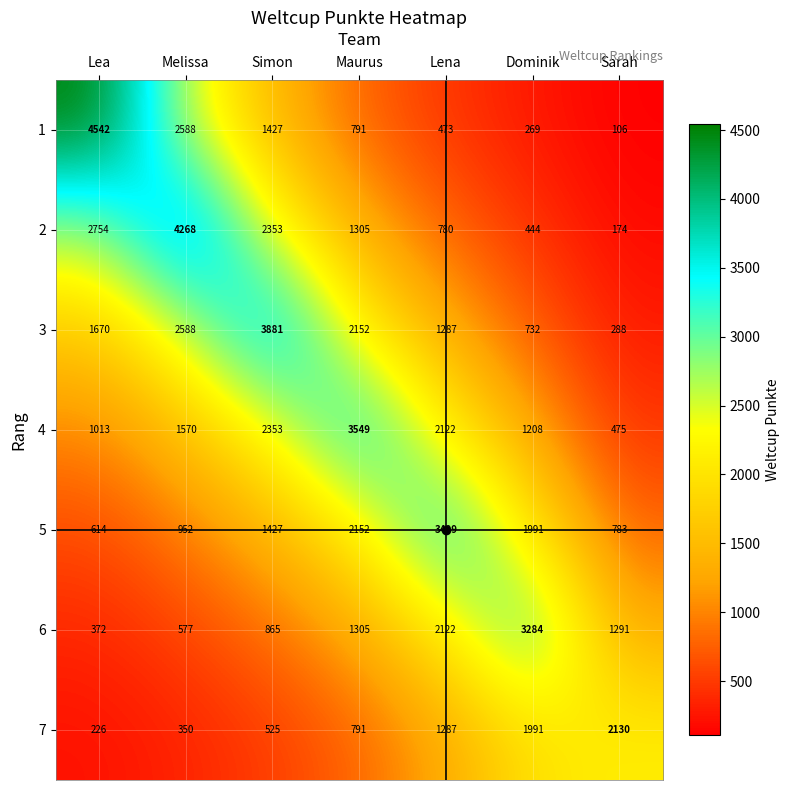

What is the highest value of the 3 series?

3881